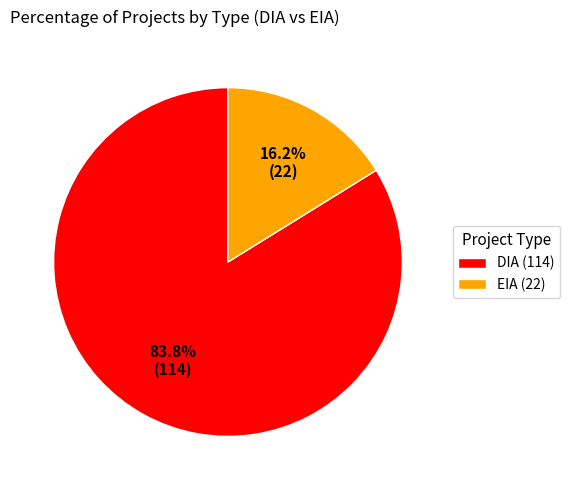

The DIA slice represents 84% of the pie. True or false?

True